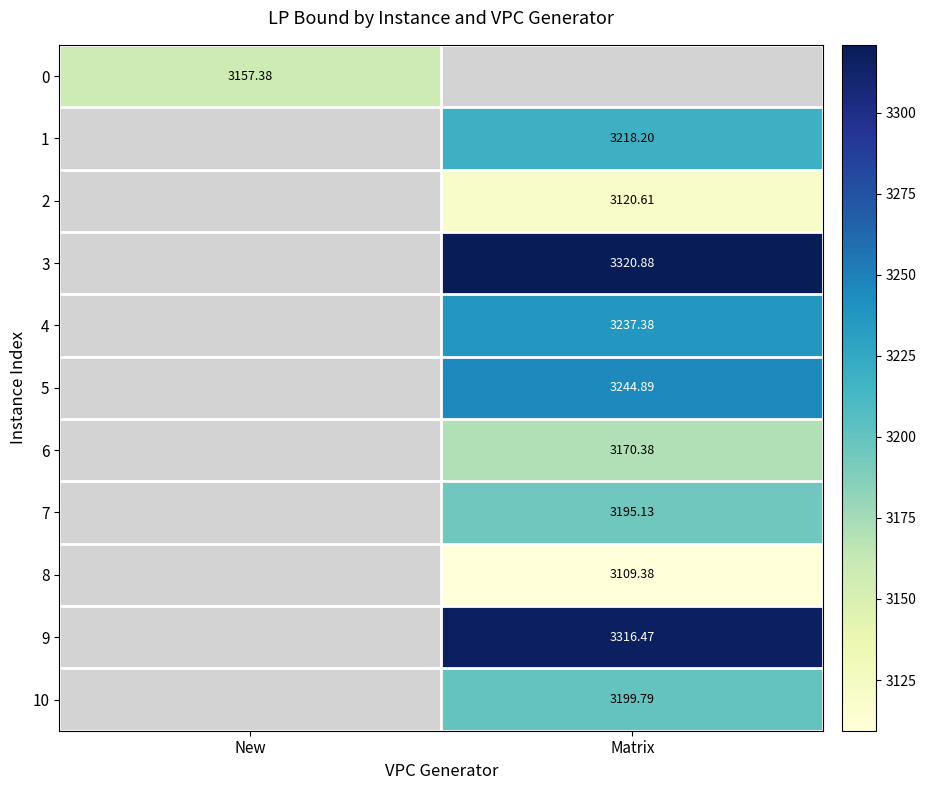

Rank the categories by 0 value from highest to lowest.

New, Matrix